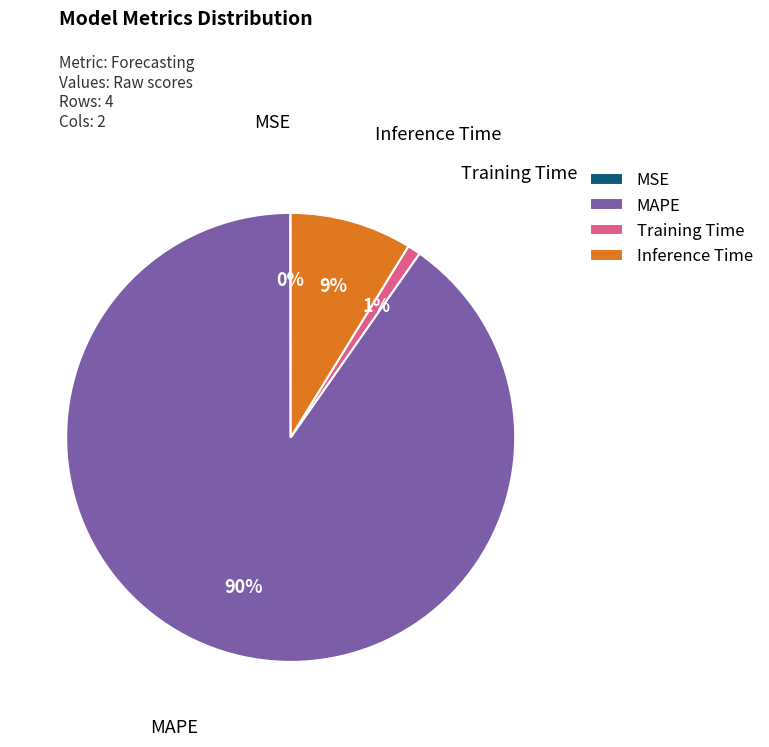

True or false: Inference Time accounts for 1% of the total.

False